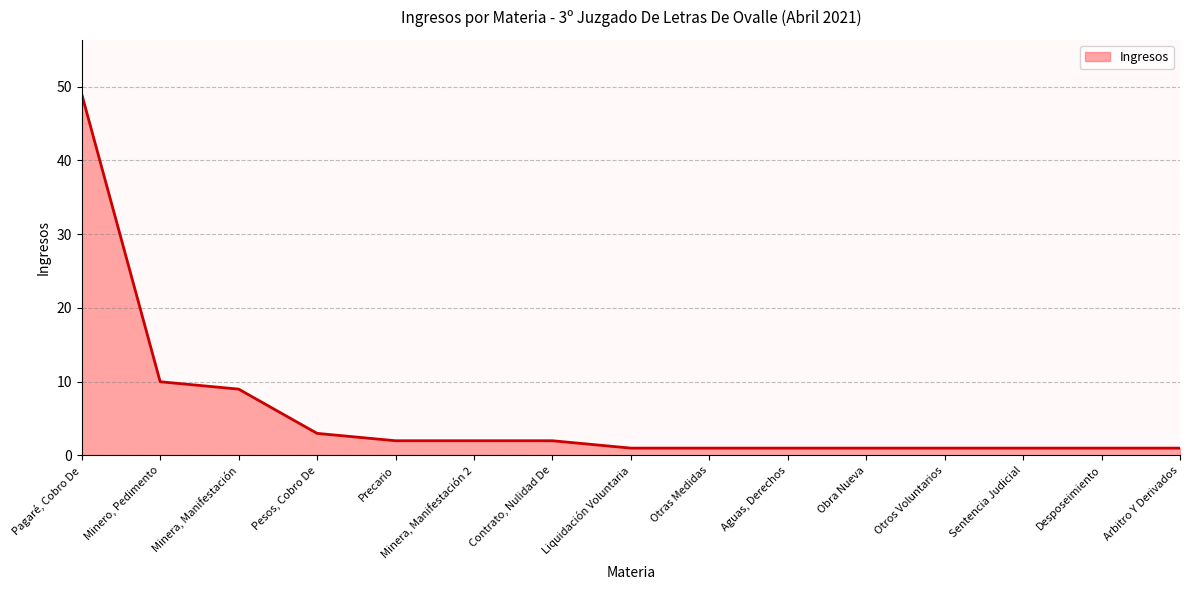

What position from the right is Minera, Manifestación?

13